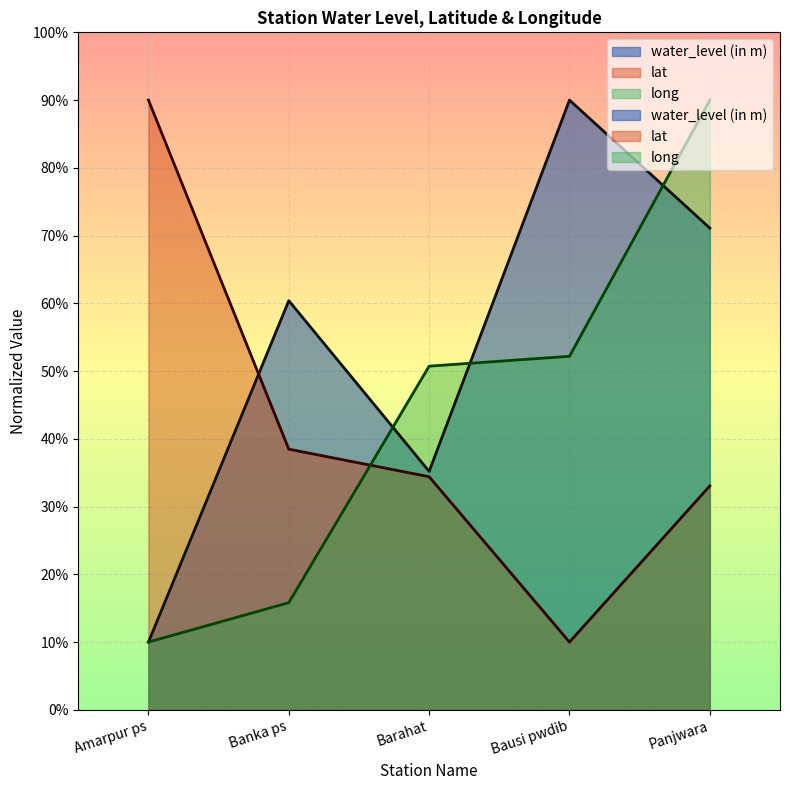

What is the label of the 1st point from the left?

Amarpur ps